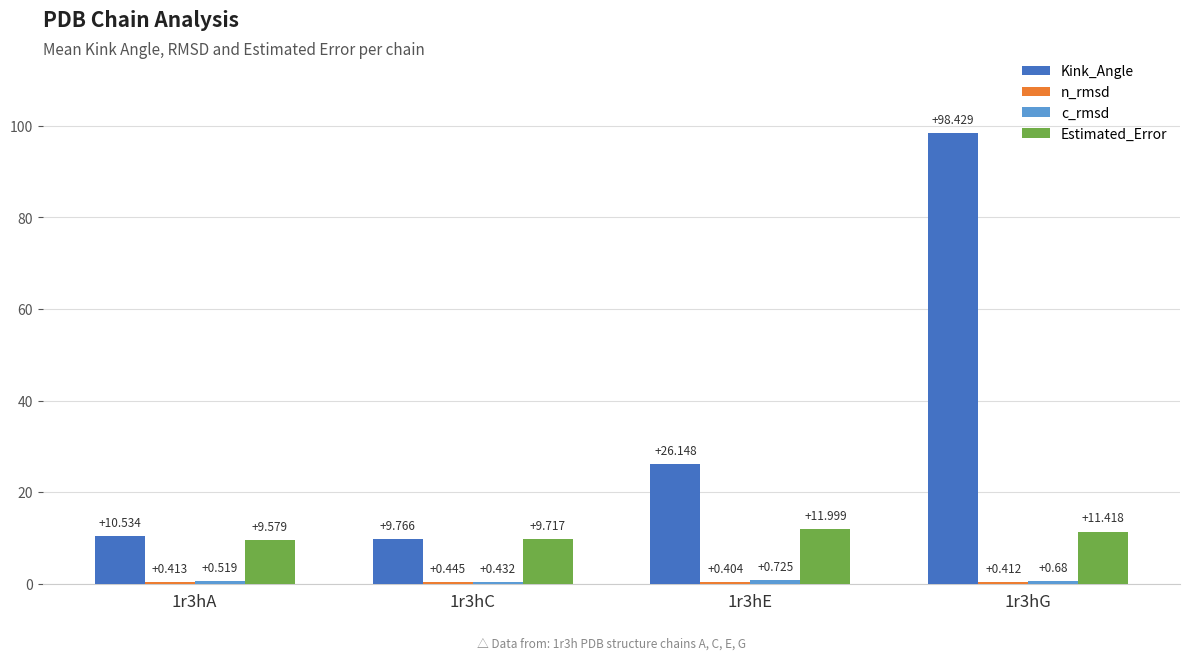

What is the difference between the maximum and second lowest values in the Kink_Angle series?

87.9